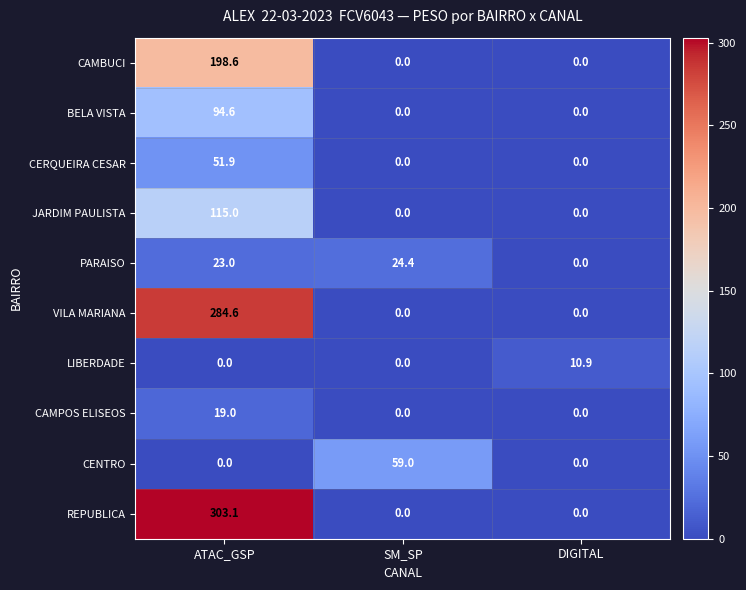

Rank the series by their maximum value, from highest to lowest.

REPUBLICA, VILA MARIANA, CAMBUCI, JARDIM PAULISTA, BELA VISTA, CENTRO, CERQUEIRA CESAR, PARAISO, CAMPOS ELISEOS, LIBERDADE